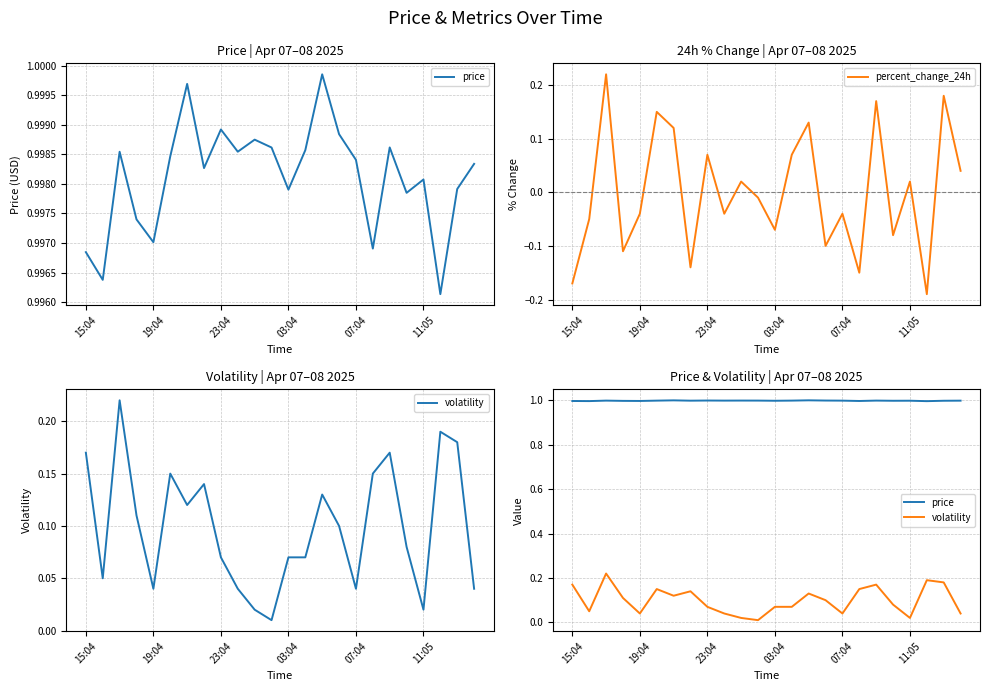

True or false: price and percent_change_24h cross at least once.

False